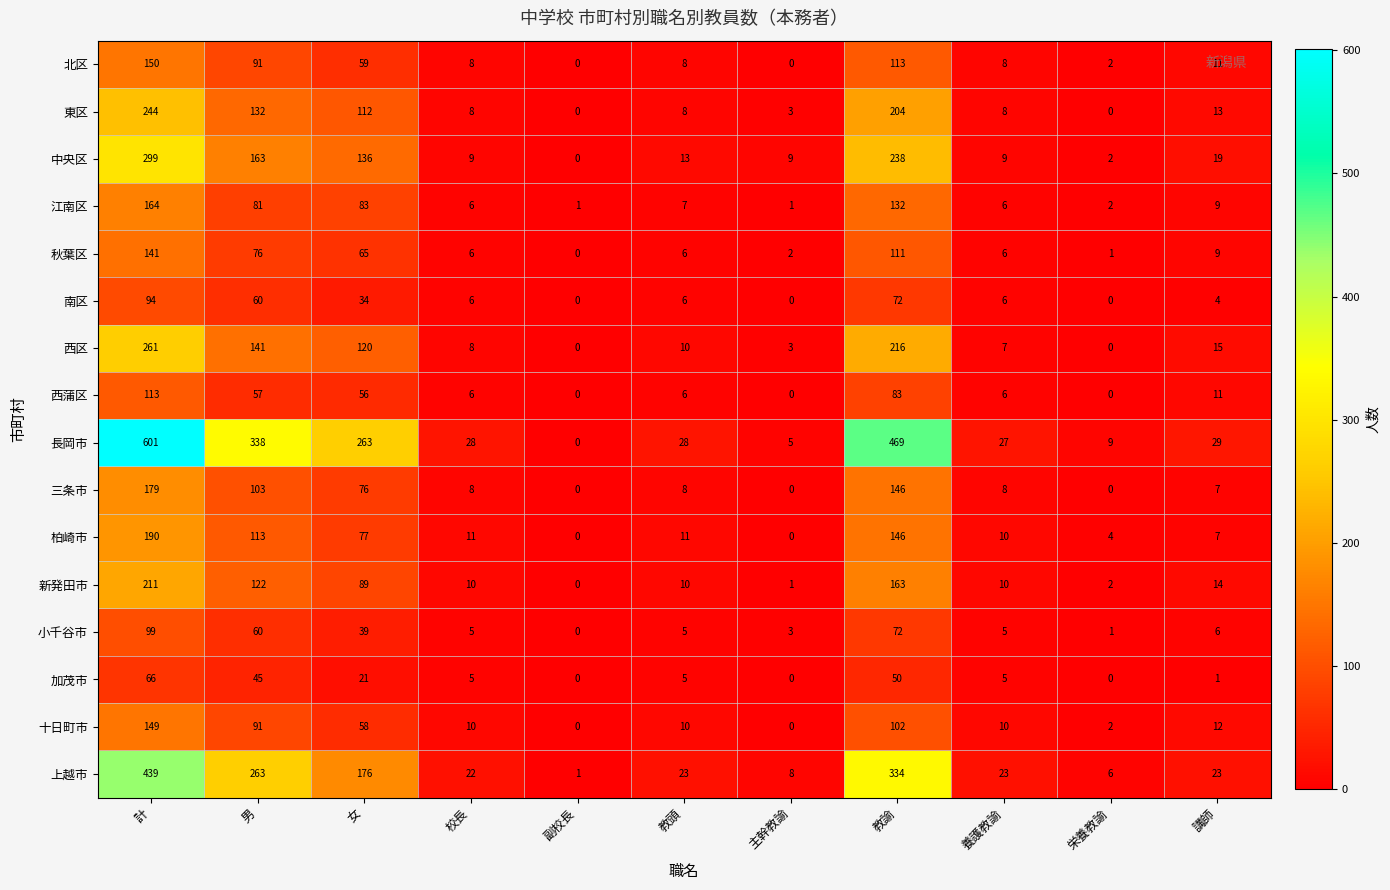

What is the spread (max minus min) of values at 養護教諭?

22